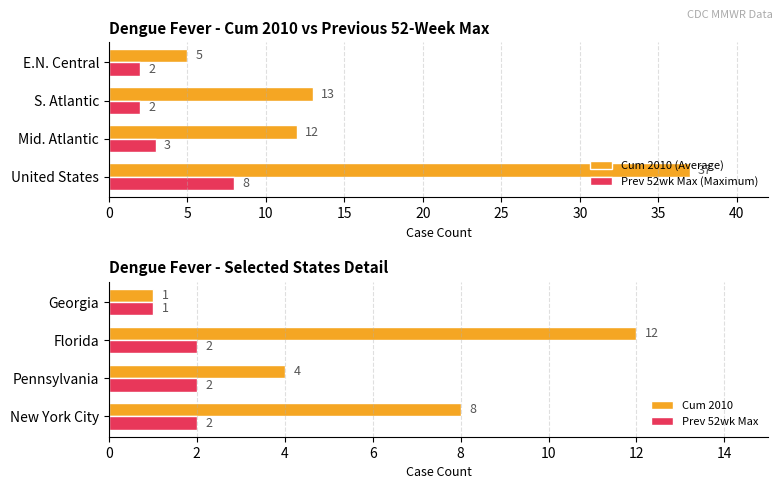

At which label is Prev 52wk Max (Maximum) closest to 5?

Mid. Atlantic